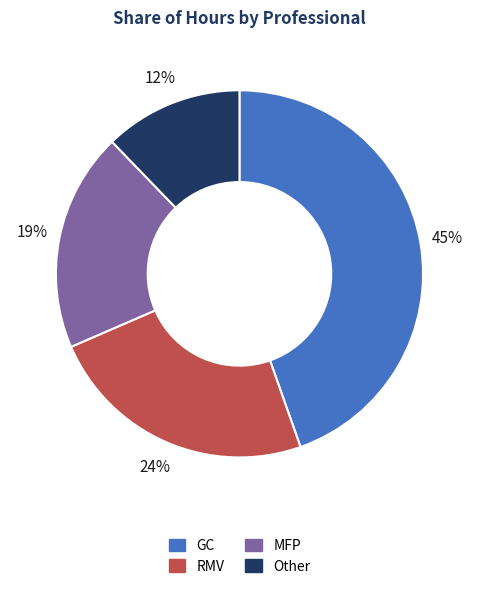

Rank the categories by value from lowest to highest.

Other, MFP, RMV, GC